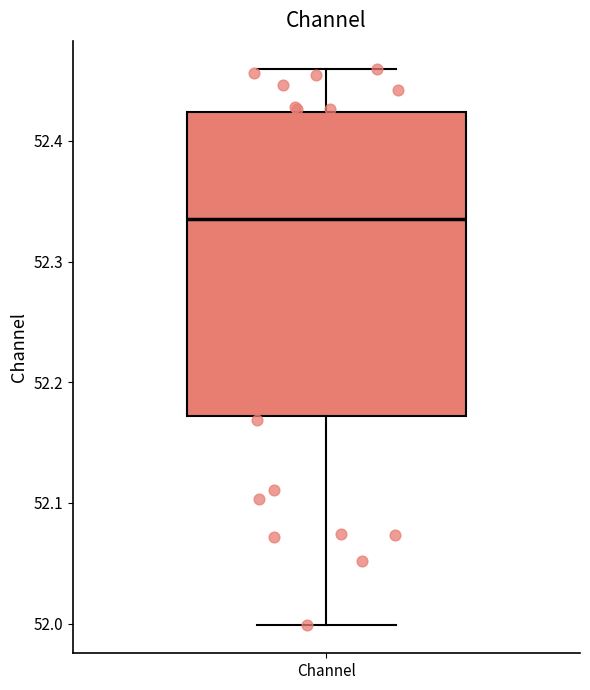

Read this box plot against the y-axis: the position of the median line, the range covered by the box, and the ends of both whiskers. The values are not printed on the chart, so give them approximately, as read against the axis.

median 52.34, box 52.17 to 52.42, whiskers 52.00 to 52.46